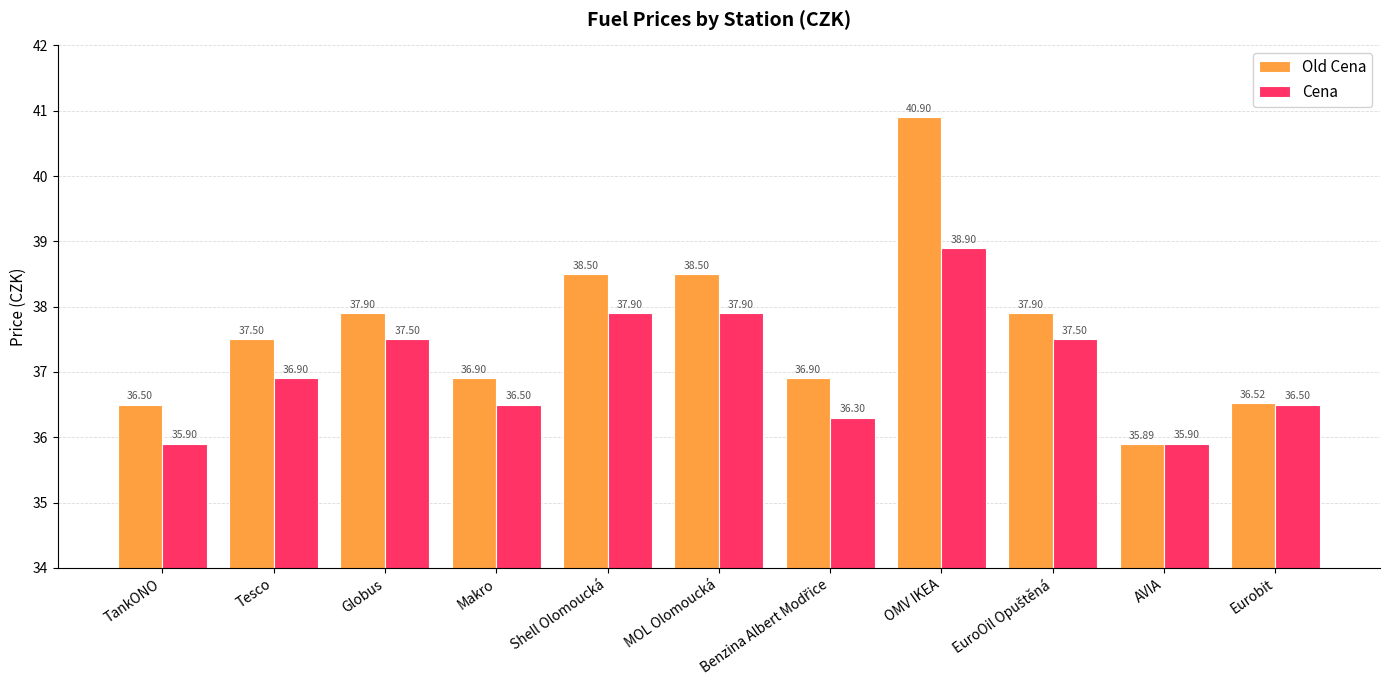

Which series has the largest range (max minus min)?

Old Cena